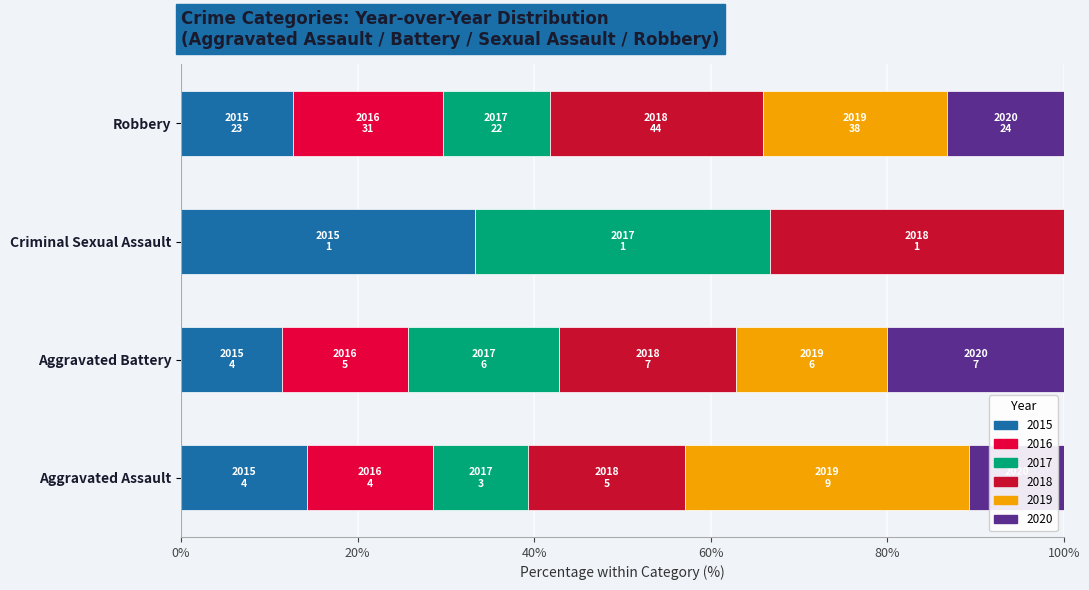

How many values in the 2015 series exceed 14?

2